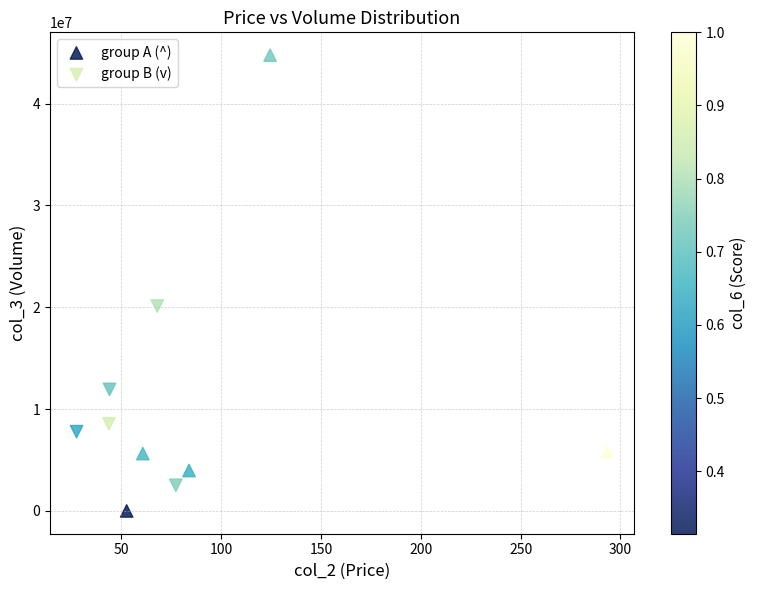

Which series has the widest spread of Y values?

group A (^)